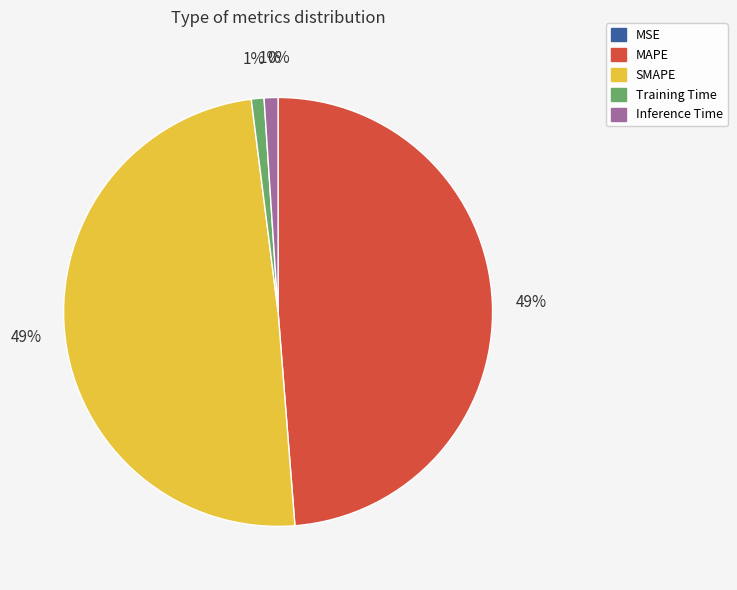

To the nearest percent, what is the difference between the largest and smallest slice percentages?

49%